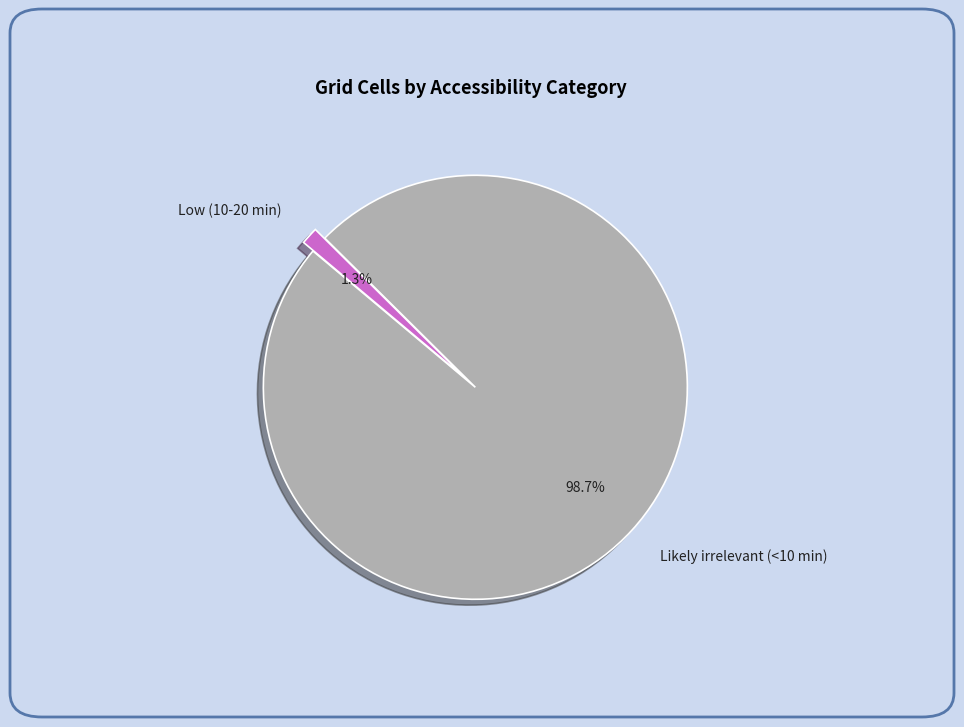

Which slice is the smallest?

Low (10-20 min)